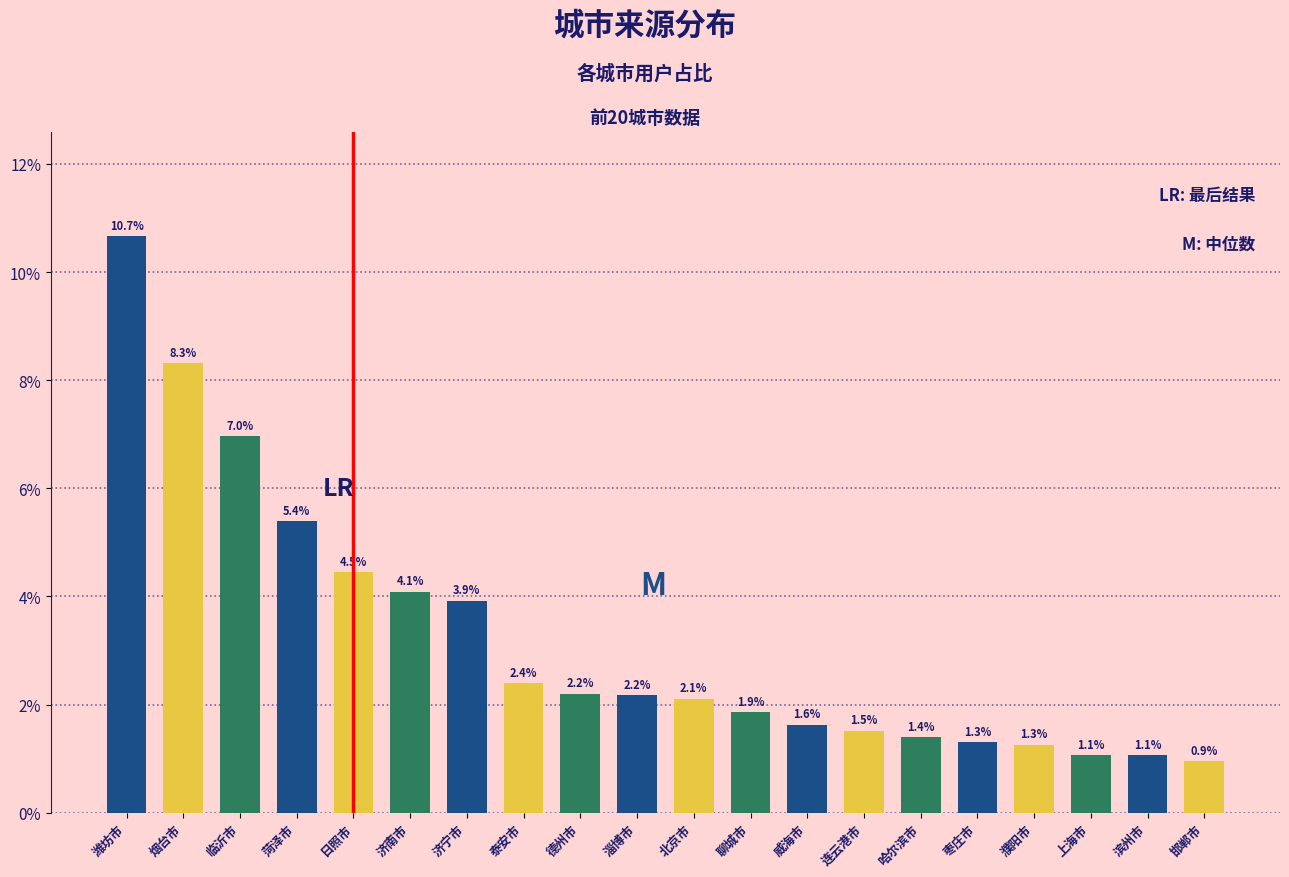

What value does the data have at 济宁市?

3.9